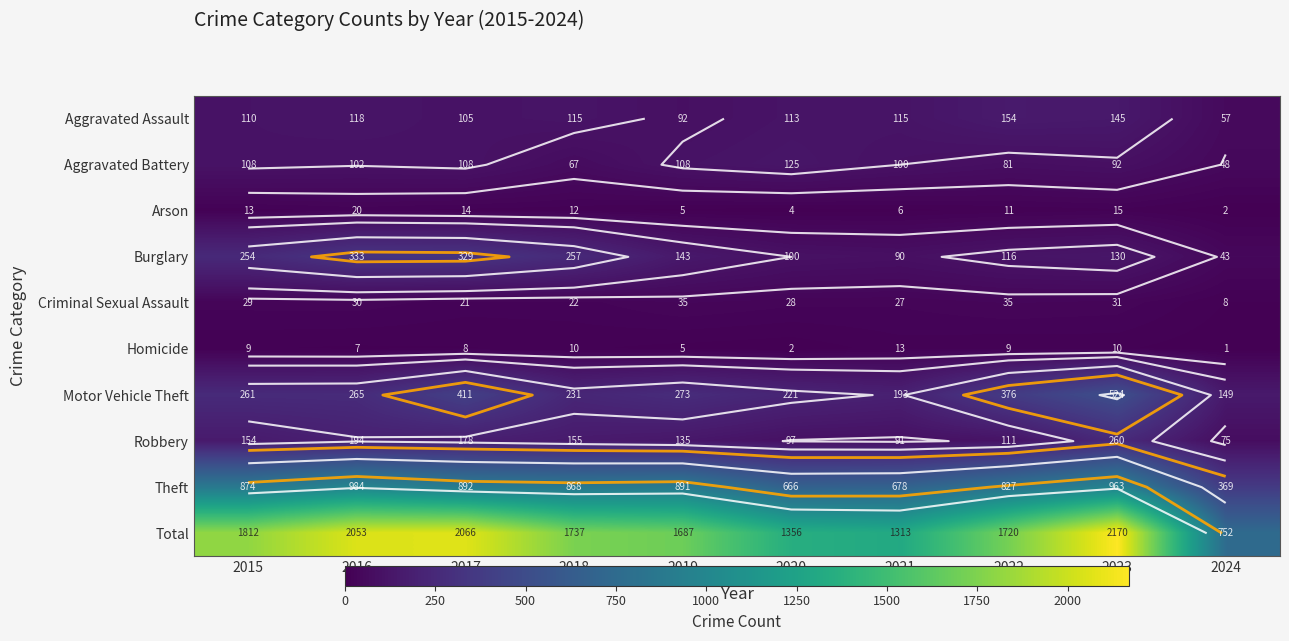

Rank the categories by Robbery value from lowest to highest.

2024, 2021, 2020, 2022, 2019, 2015, 2018, 2017, 2016, 2023